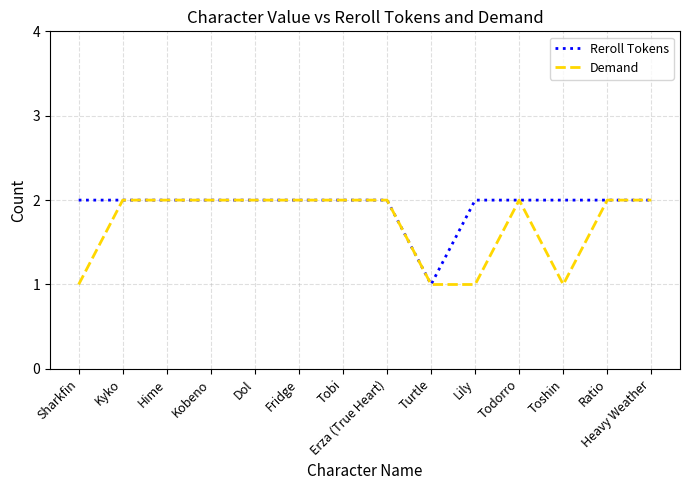

List the series in order of their overall mean, lowest first.

Demand, Reroll Tokens